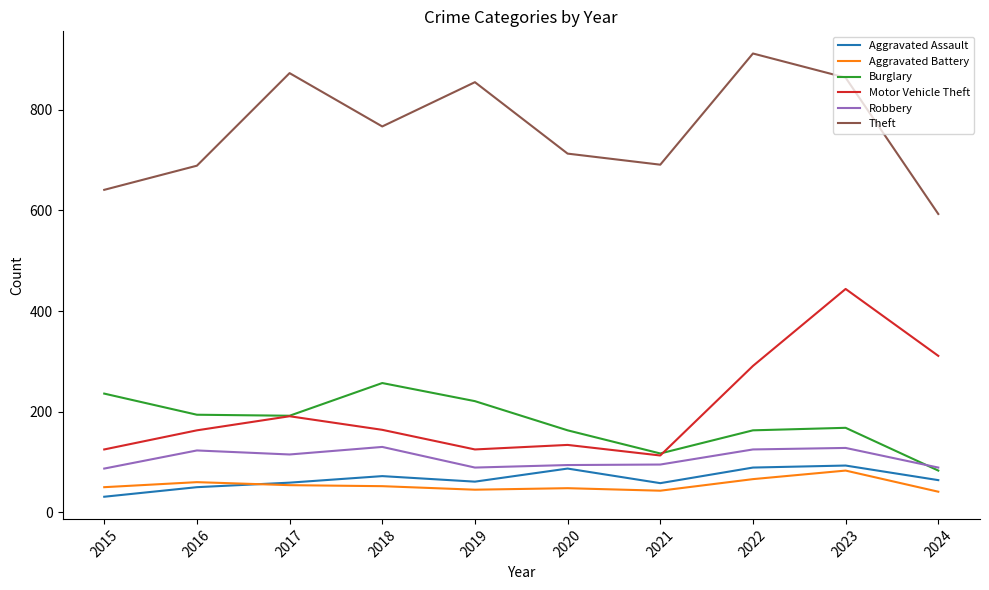

Between 2015 and 2017, which series saw the biggest shift?

Theft